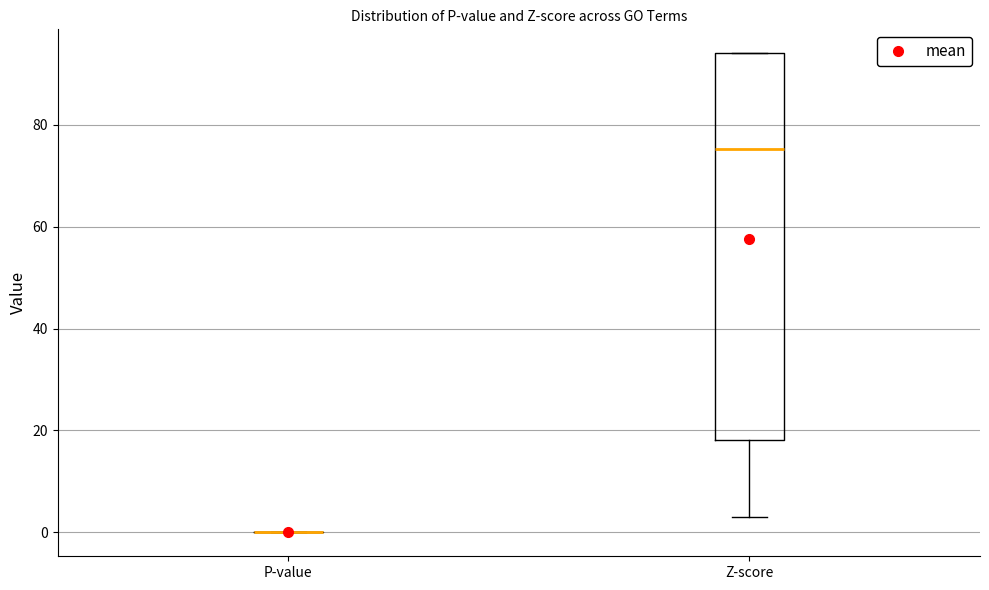

Which box is the tallest, from its lower edge to its upper edge?

Z-score